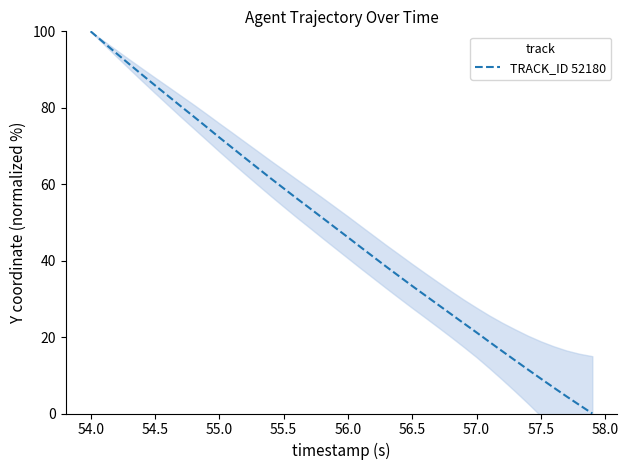

The value of TRACK_ID 52180 at 54.0 is 100.0. True or false?

True